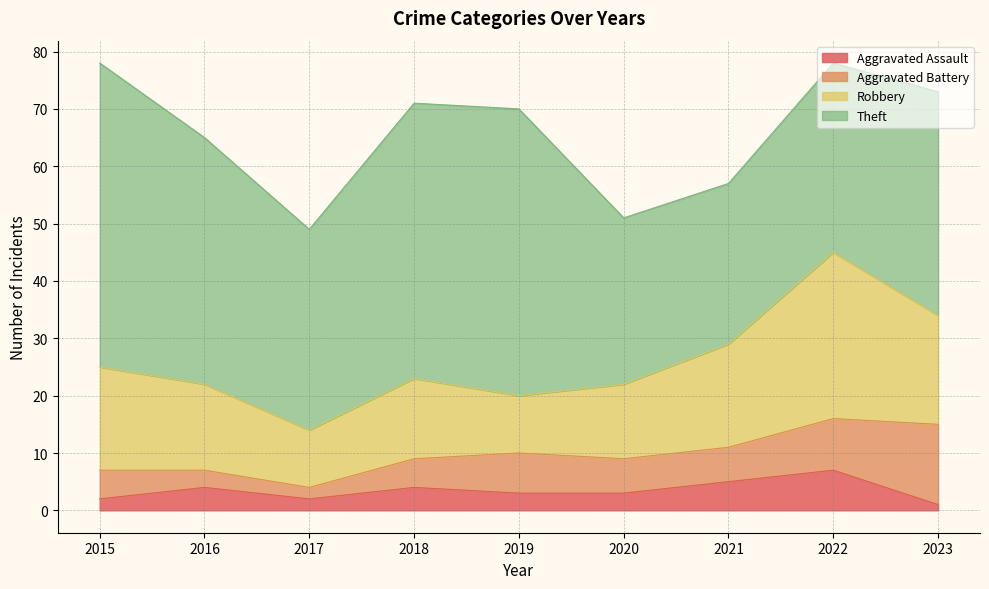

Which series has the widest spread of values?

Theft